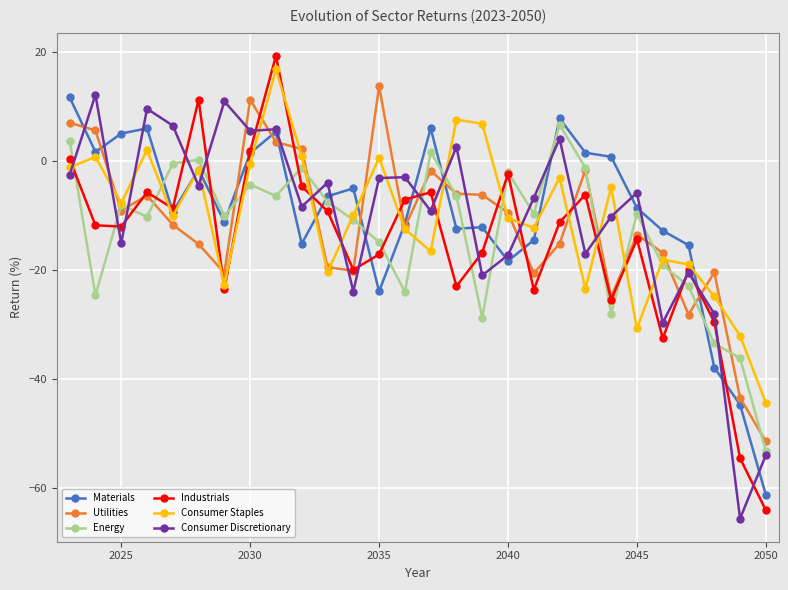

At how many categories does at least one series exceed -35?

27